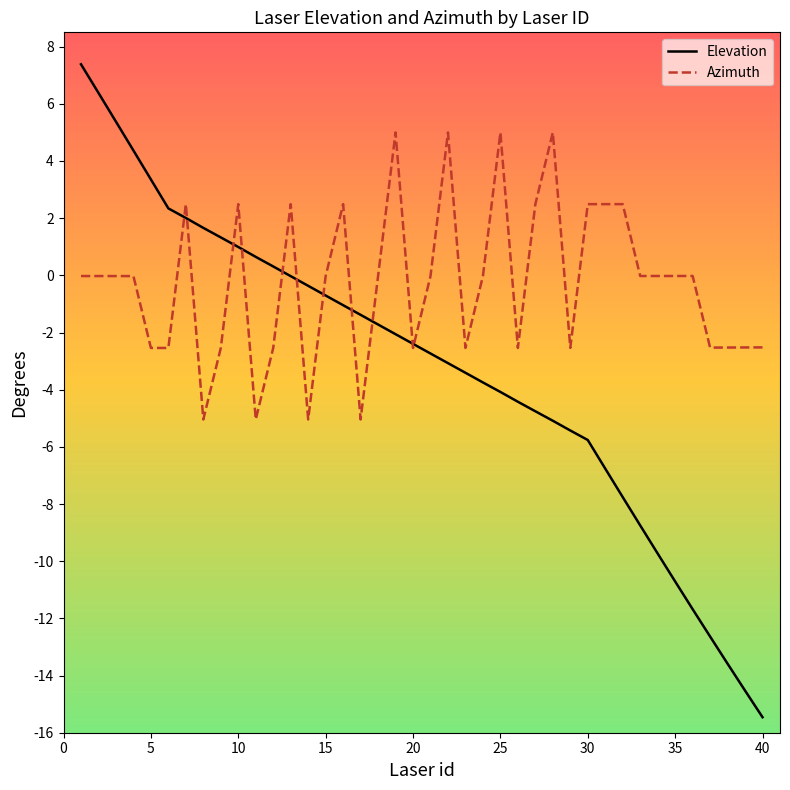

What is the minimum value shown in the chart?

-15.5